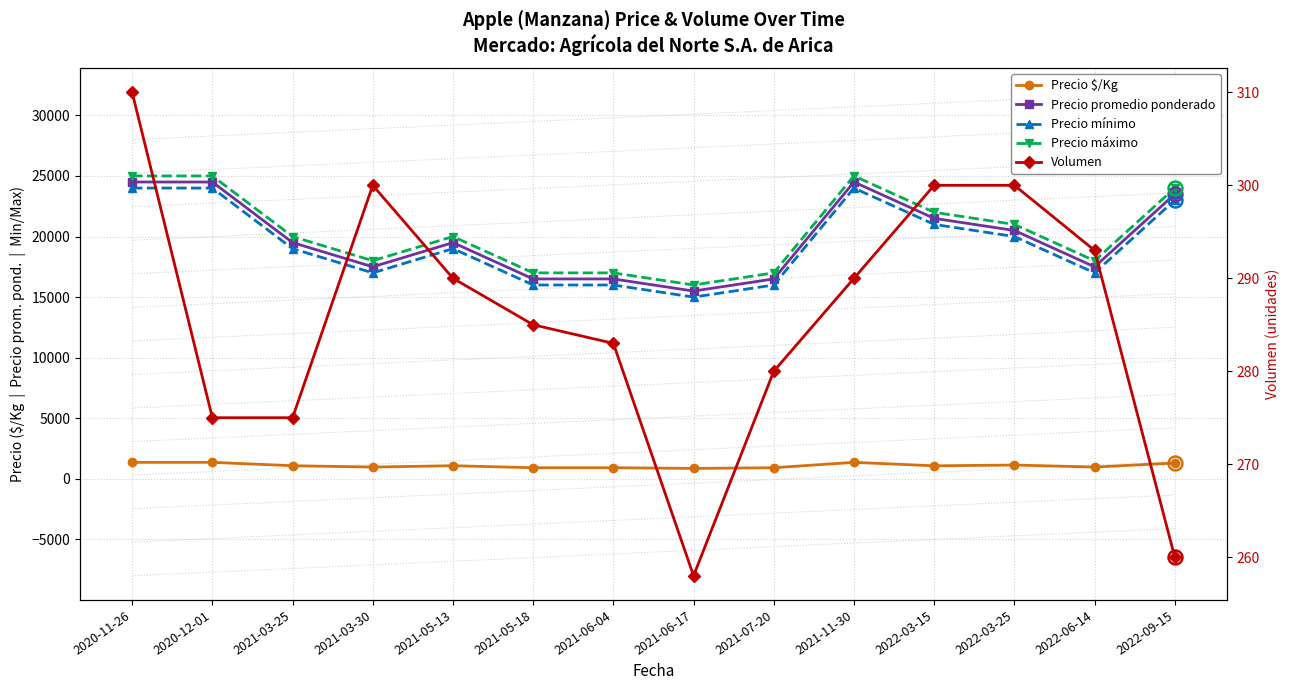

True or false: Precio promedio ponderado and Precio máximo cross at least once.

False